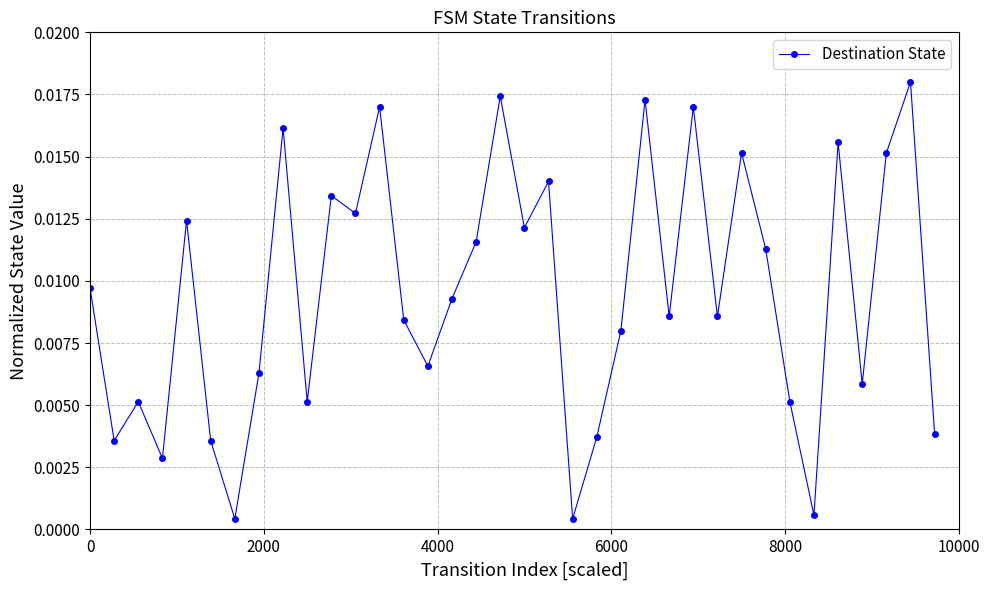

True or false: there are more than 2 points higher than both neighbors.

True